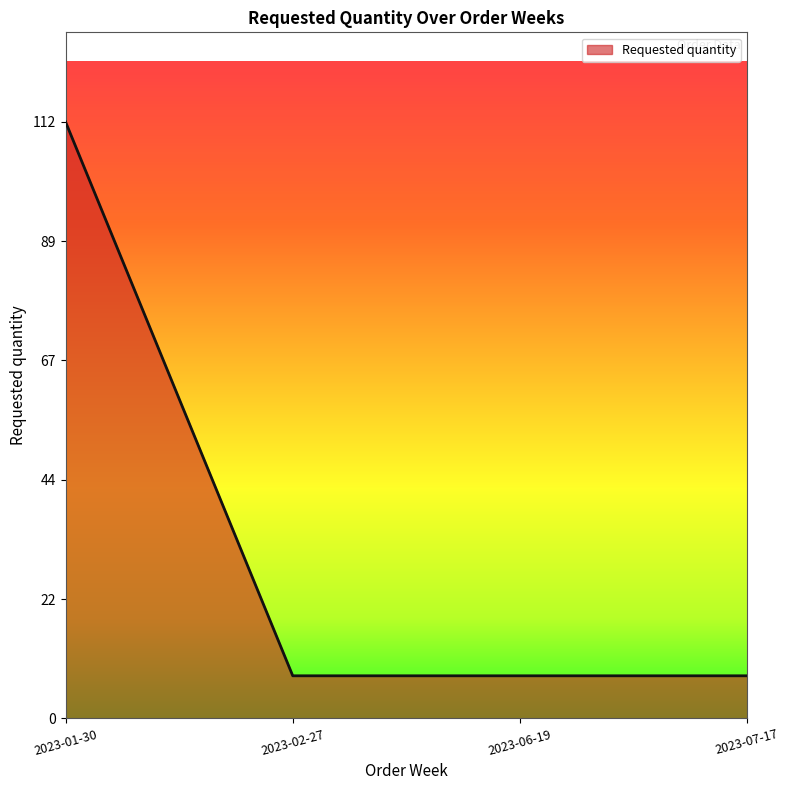

Which has a higher value, 2023-01-30 or 2023-06-19?

2023-01-30